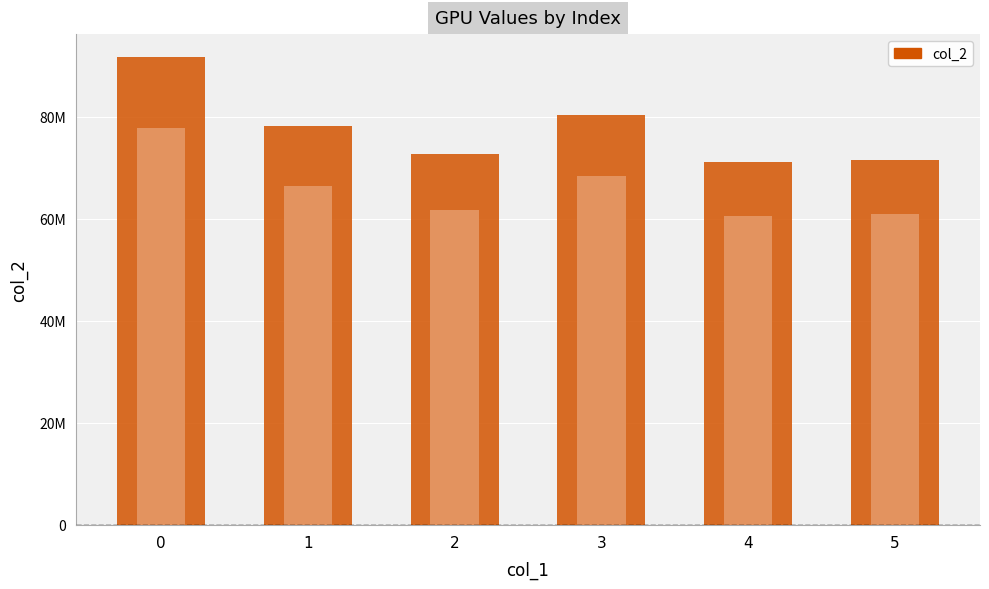

Rank the categories by value from lowest to highest.

4, 5, 2, 1, 3, 0